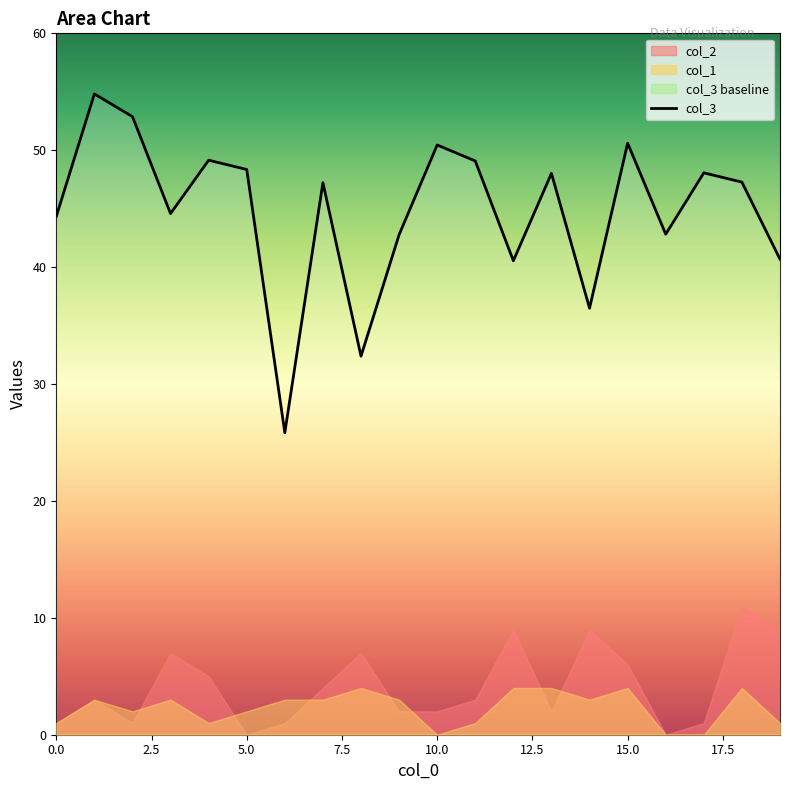

Count the number of values greater than 47.

11